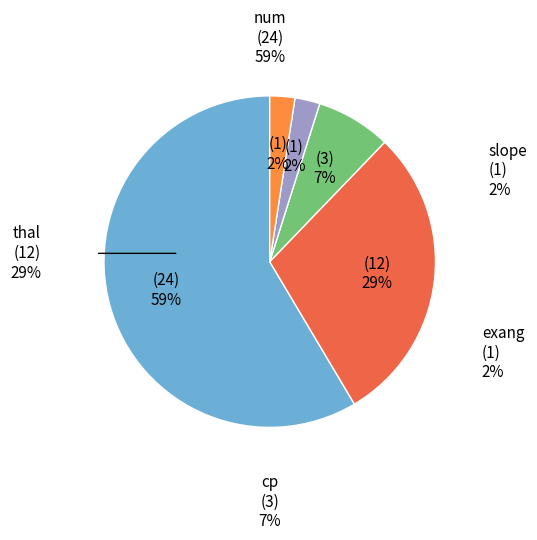

What is the total percentage of exang and thal?

31.7%